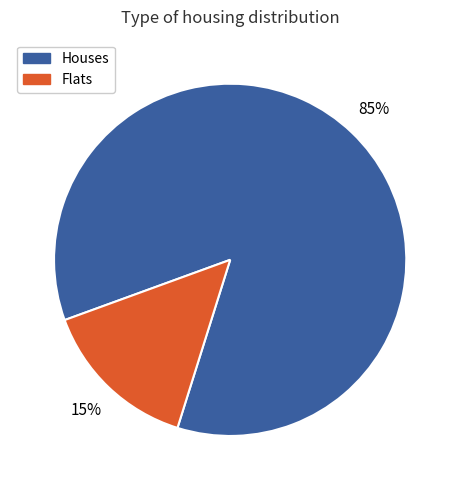

Is there a majority slice in this chart?

Yes